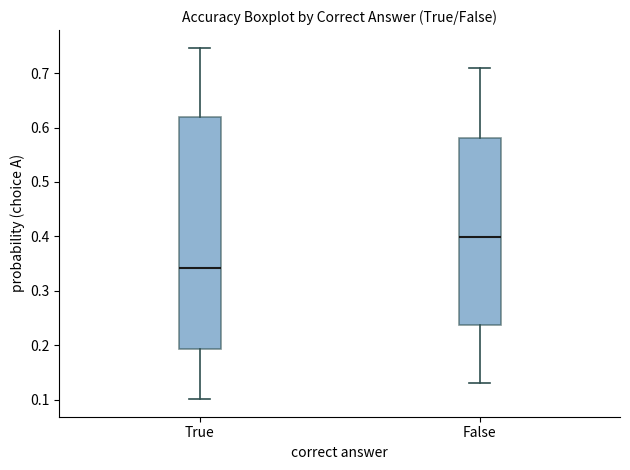

Reading left to right, transcribe this box plot: for each box, give where its median line is, the range the box spans, and where its two whiskers end, as read against the y-axis. The values are not printed on the chart, so give them approximately, as read against the axis.

True: median 0.34, box 0.19 to 0.62, whiskers 0.10 to 0.75
False: median 0.40, box 0.24 to 0.58, whiskers 0.13 to 0.71